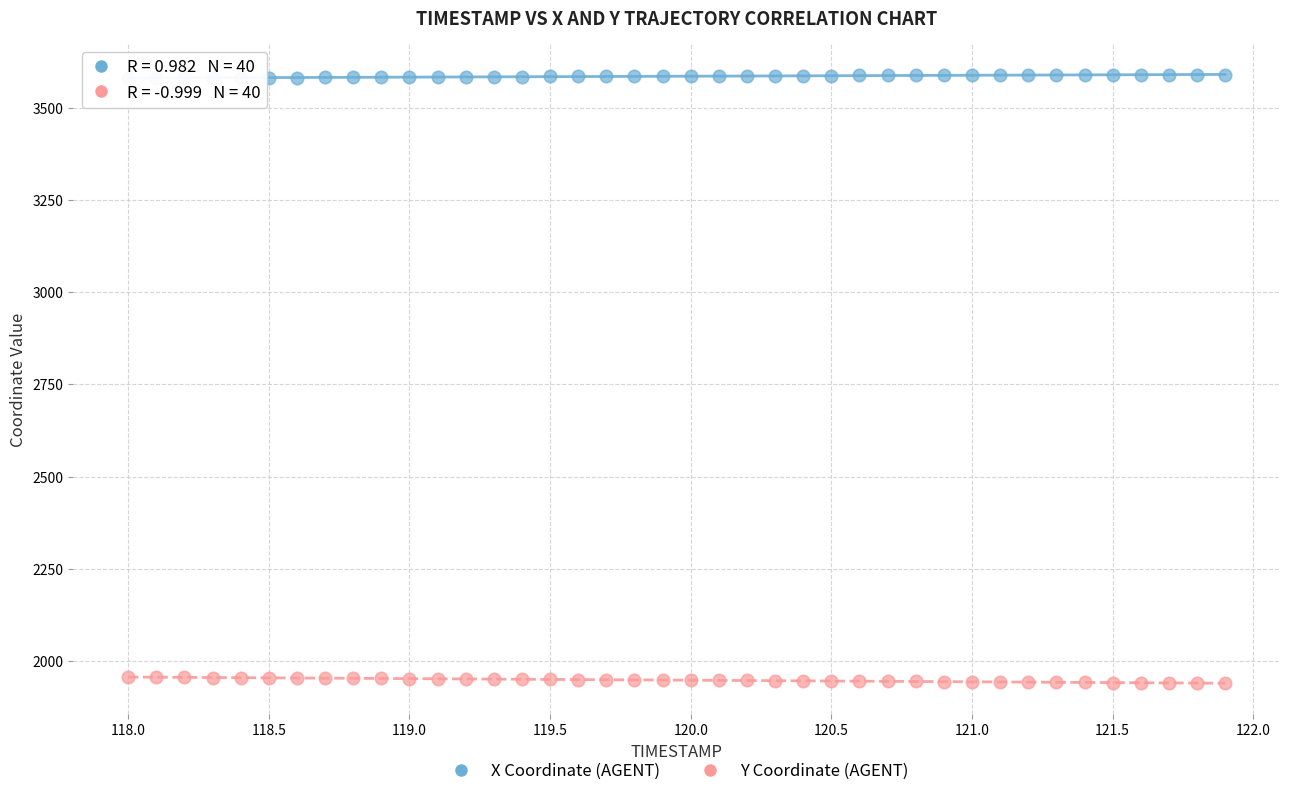

What are all the series names shown in the legend?

X Coordinate (AGENT), Y Coordinate (AGENT)